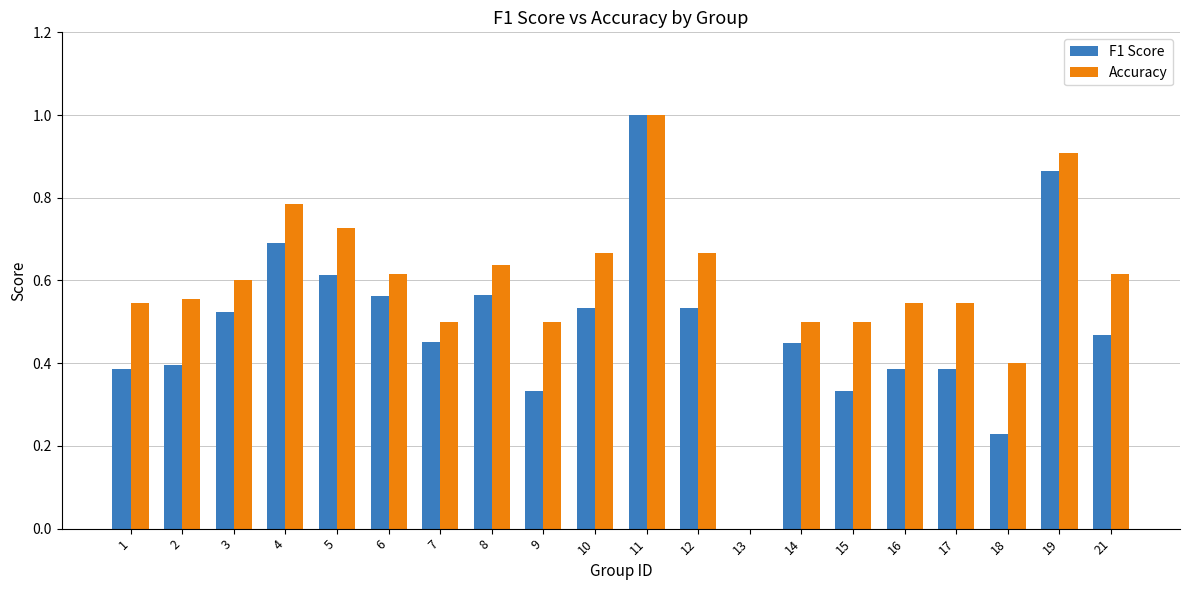

Between 16 and 18, which series saw the biggest shift?

F1 Score